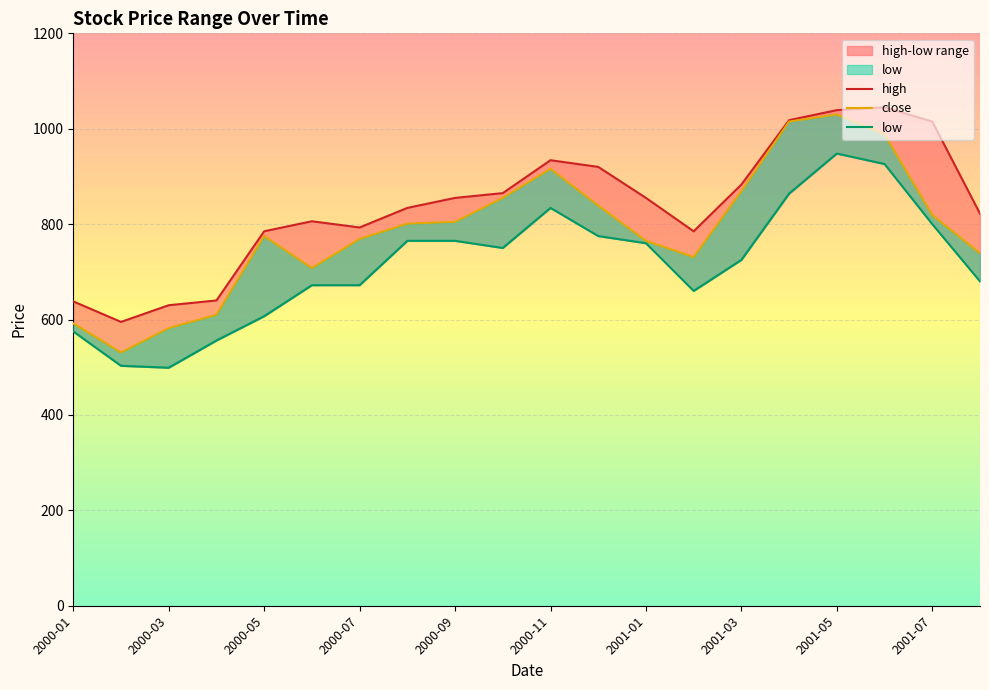

List the labels in order of close value, largest first.

16, 15, 17, 10, 14, 2001-07, 11, 18, 2001-05, 2001-03, 2000-09, 2001-01, 12, 19, 13, 2000-11, 2000-07, 2000-01, 2000-05, 2000-03